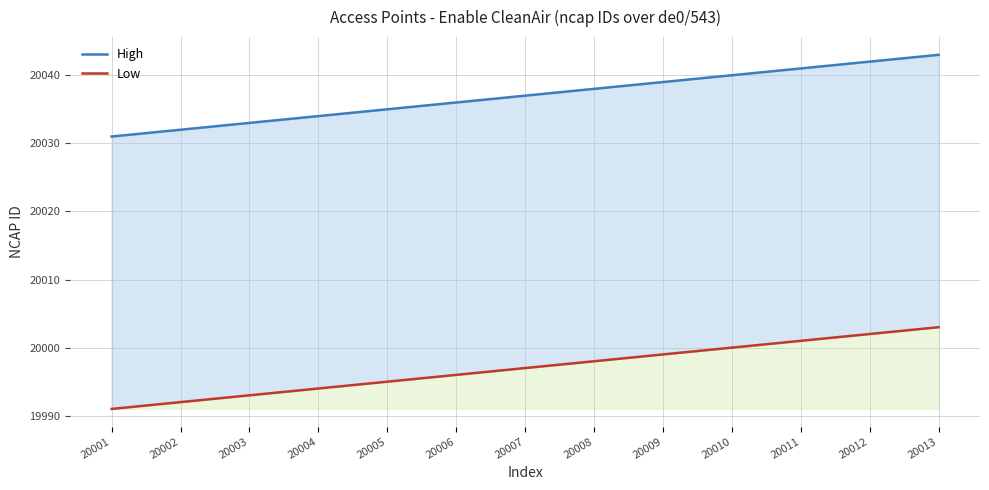

Rank the series by their average value, from highest to lowest.

High, Low